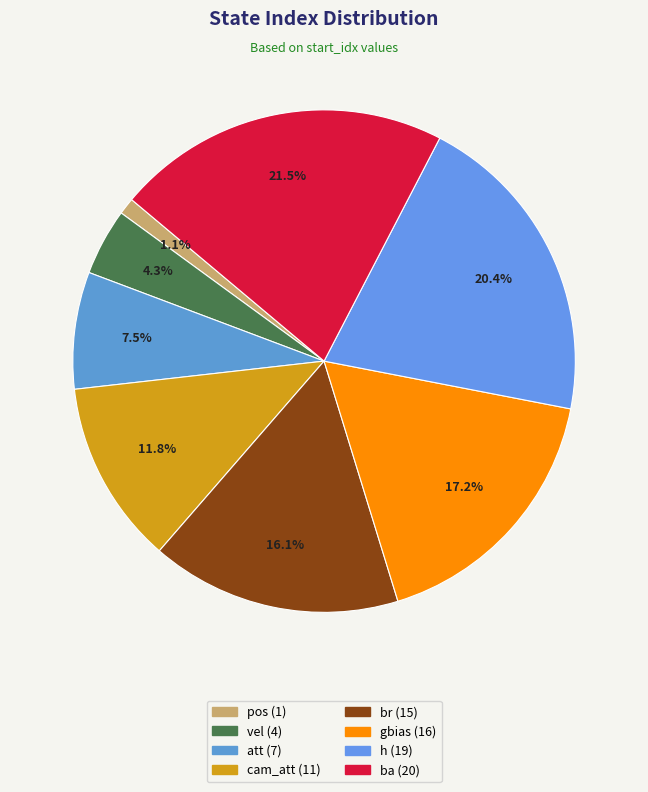

Is vel the majority of the pie?

No